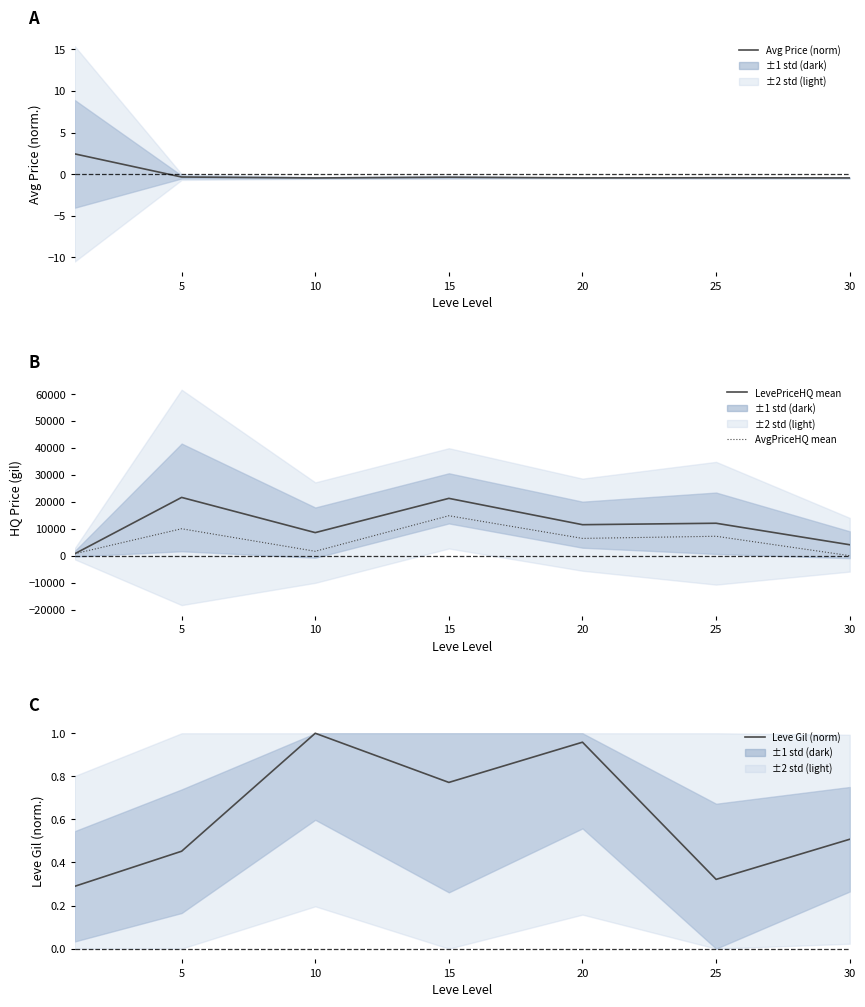

At which category does Leve Gil (norm) reach its first local valley?

15